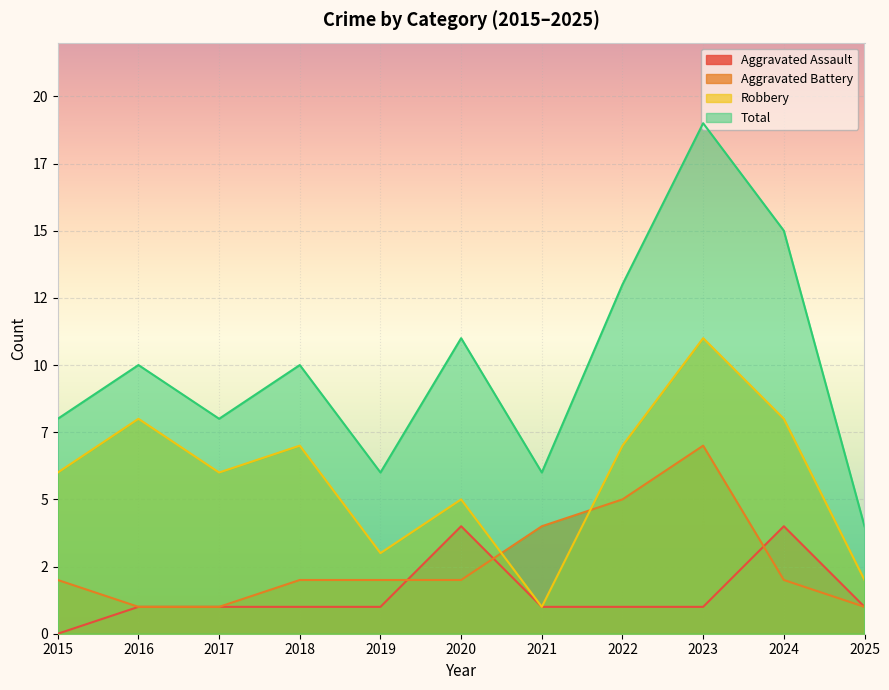

Which series has the largest total across all categories?

Total